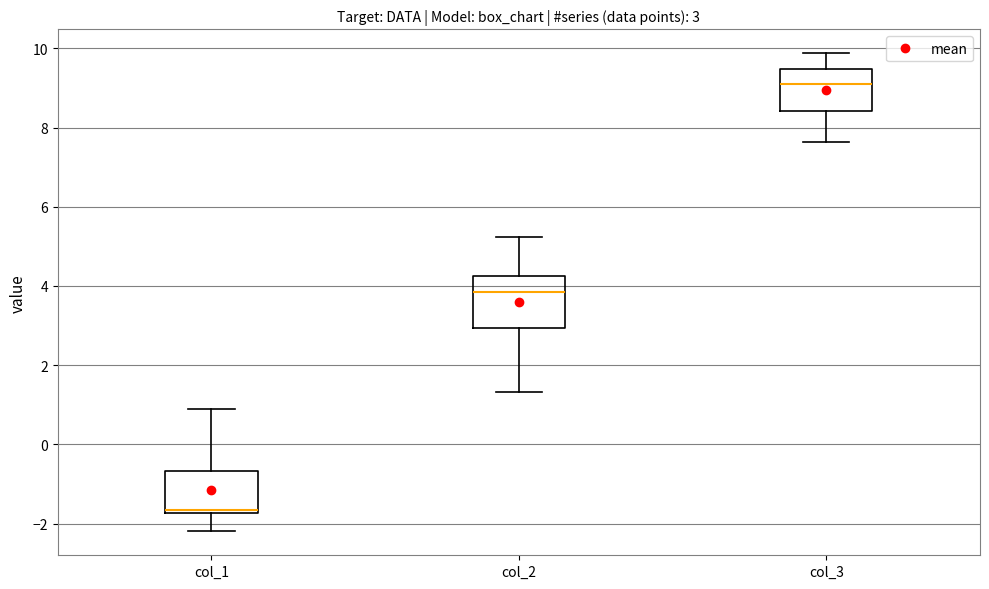

Which box's median line is the lowest?

col_1